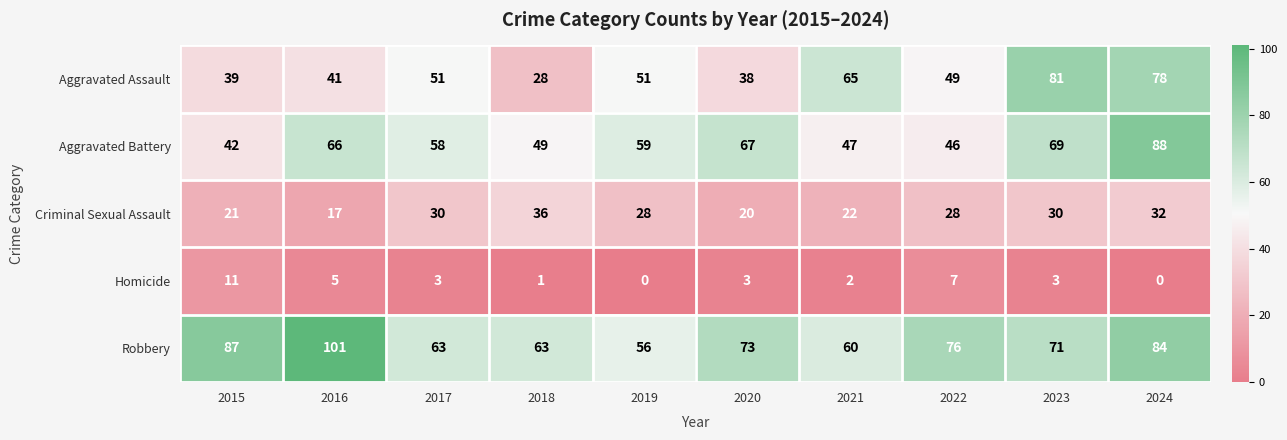

What is the difference between the maximum and second lowest values in the Aggravated Battery series?

42